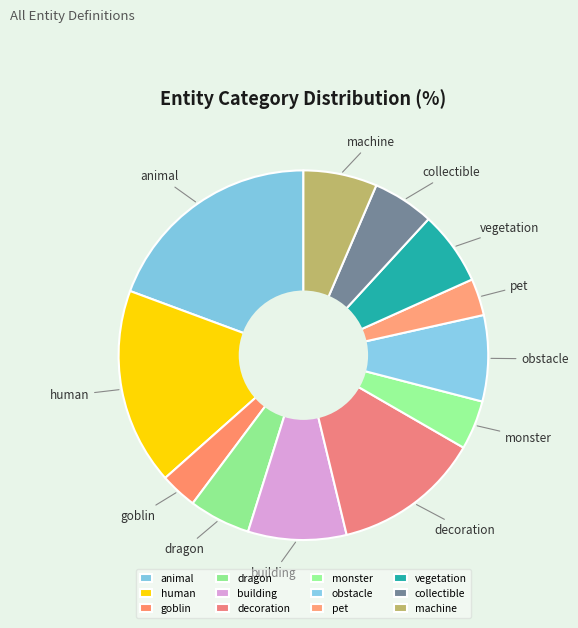

The monster slice represents 4% of the pie. True or false?

True